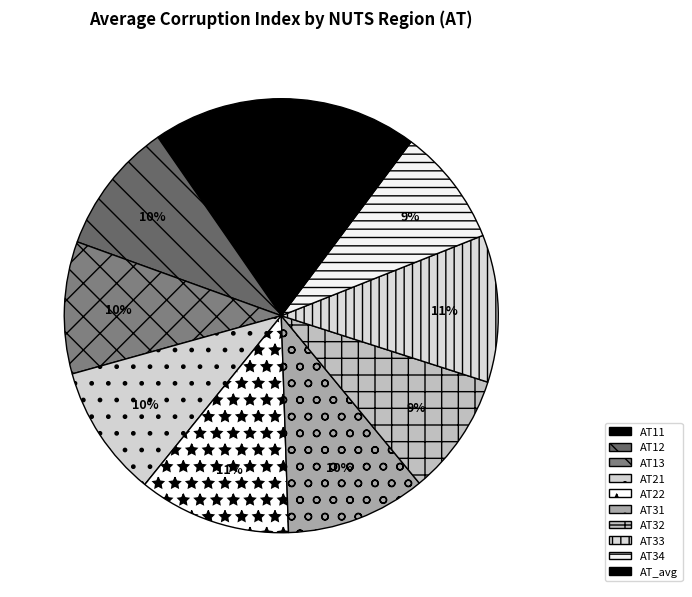

To the nearest percent, what portion does AT12 represent?

10%